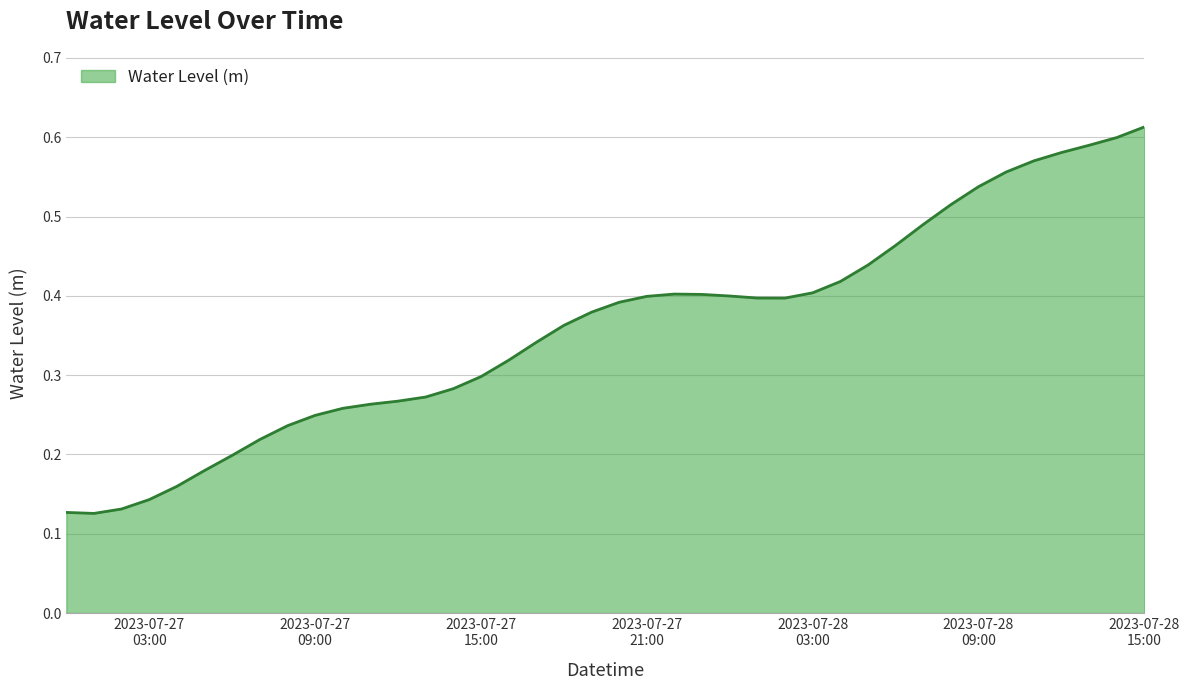

What is the label of the 18th point from the right?

2023-07-27 22:00:00